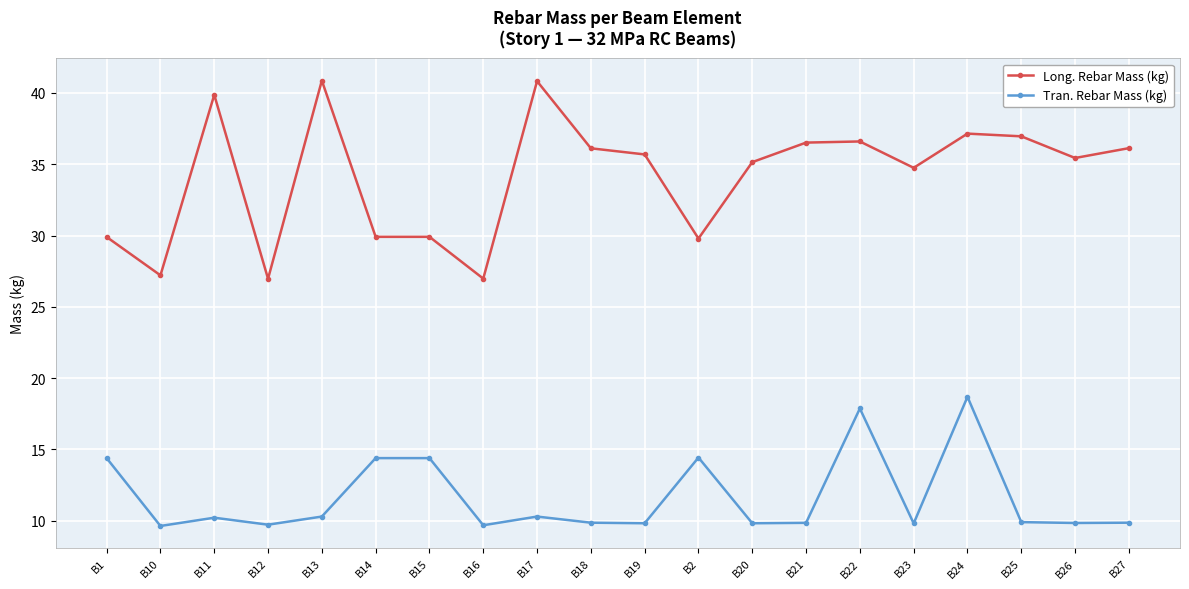

At which label is Long. Rebar Mass (kg) closest to 33?

B23